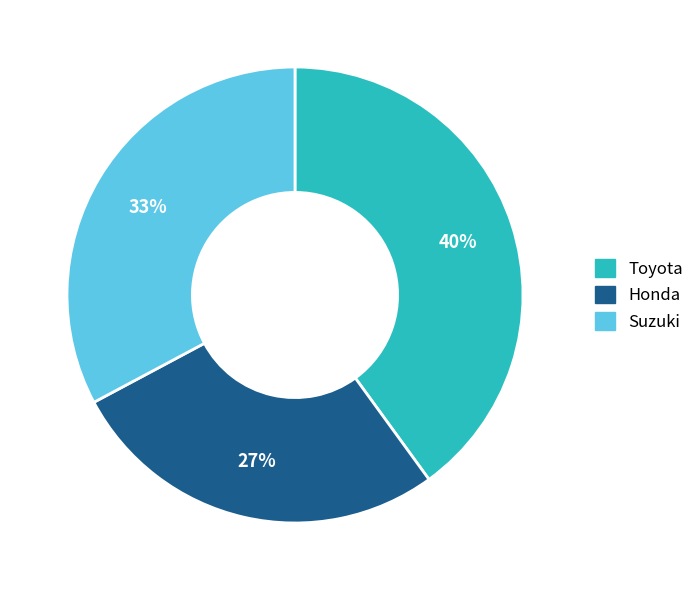

The Honda slice represents 41% of the pie. True or false?

False